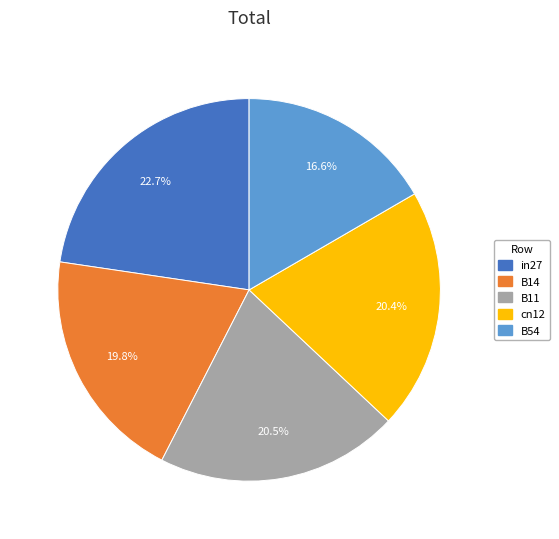

The cn12 slice represents 20% of the pie. True or false?

True